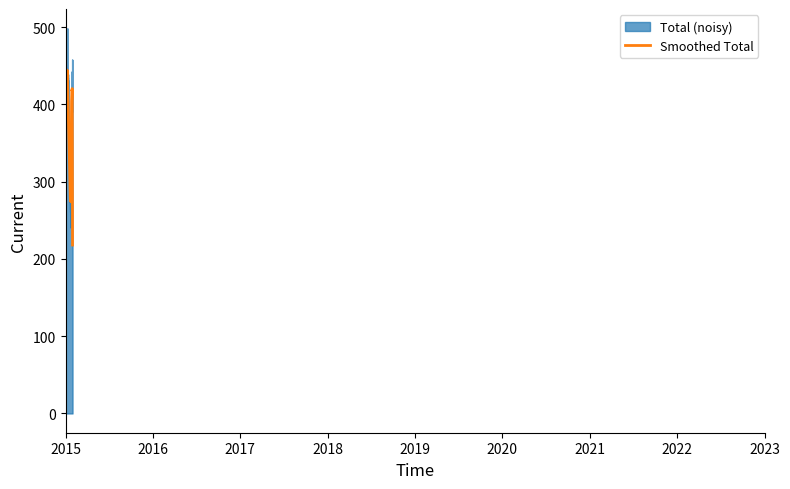

What is the lowest value of the Smoothed Total series?

211.1